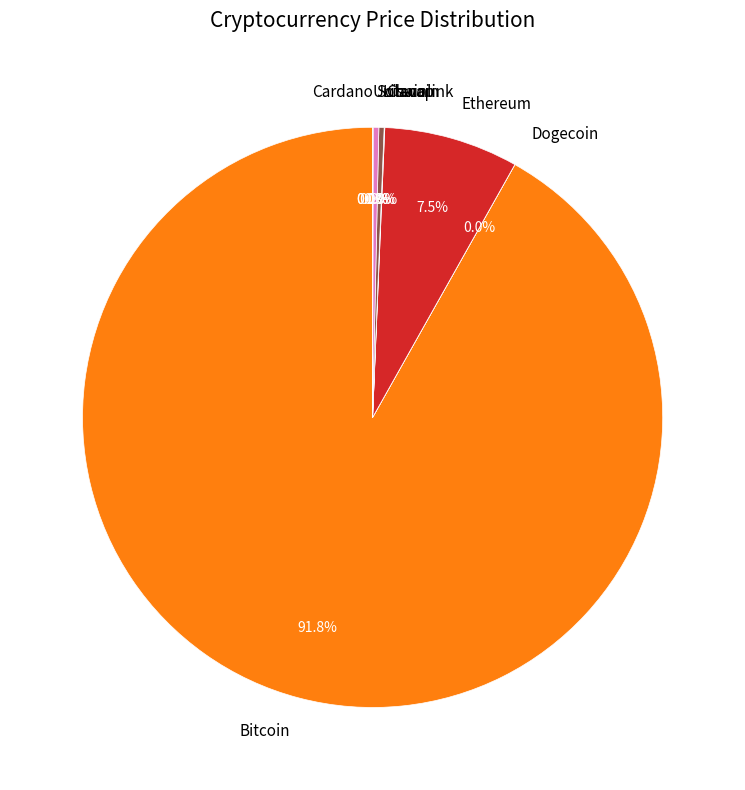

Which slice represents more than half of the pie?

Bitcoin